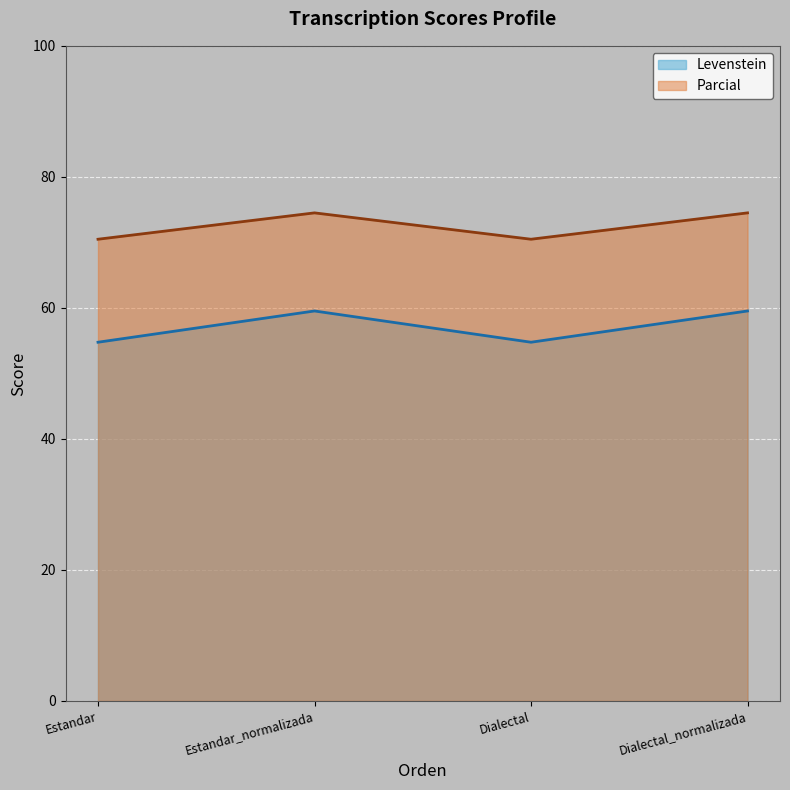

What is the label of the 1st point from the left?

Estandar